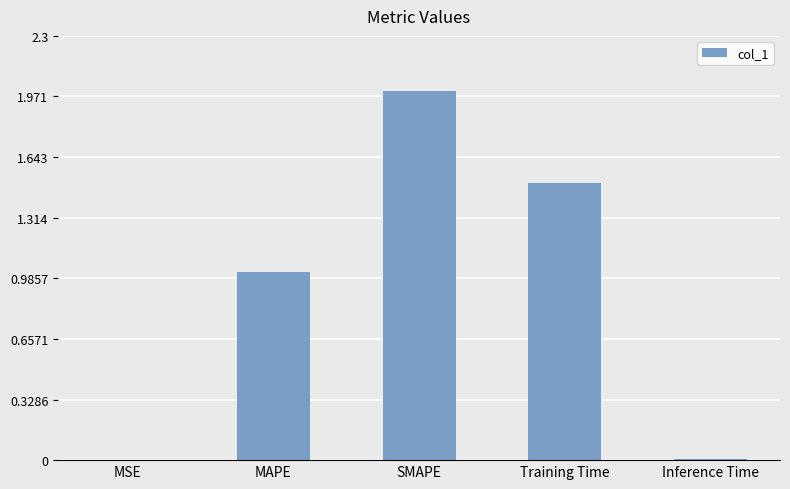

What is the change in value from MSE to MAPE?

+1.0